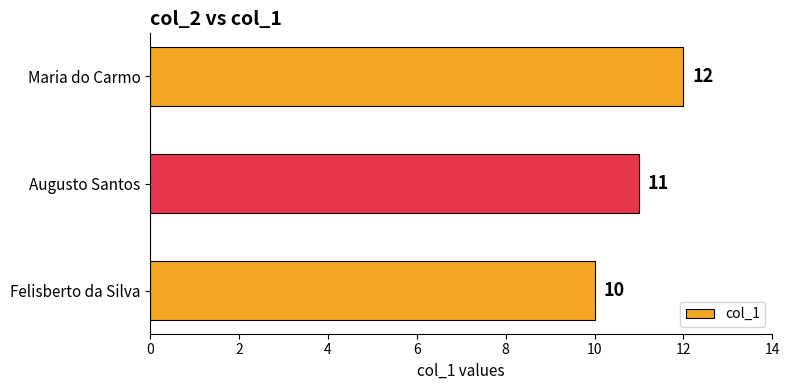

List the labels in order of value, largest first.

Maria do Carmo, Augusto Santos, Felisberto da Silva